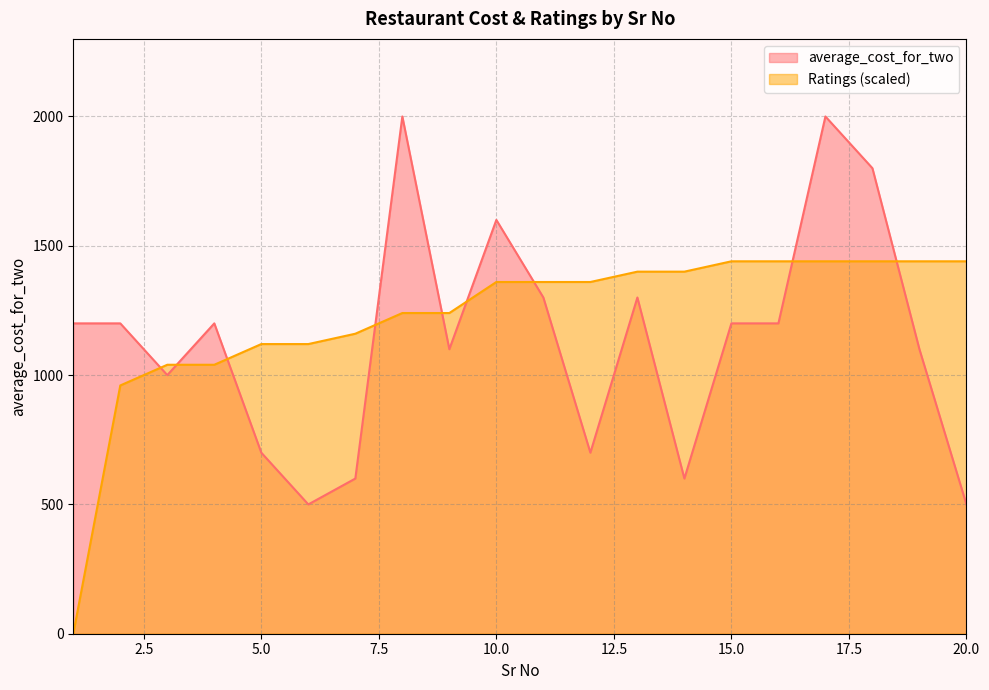

What are all the series names shown in the legend?

average_cost_for_two, Ratings (scaled)